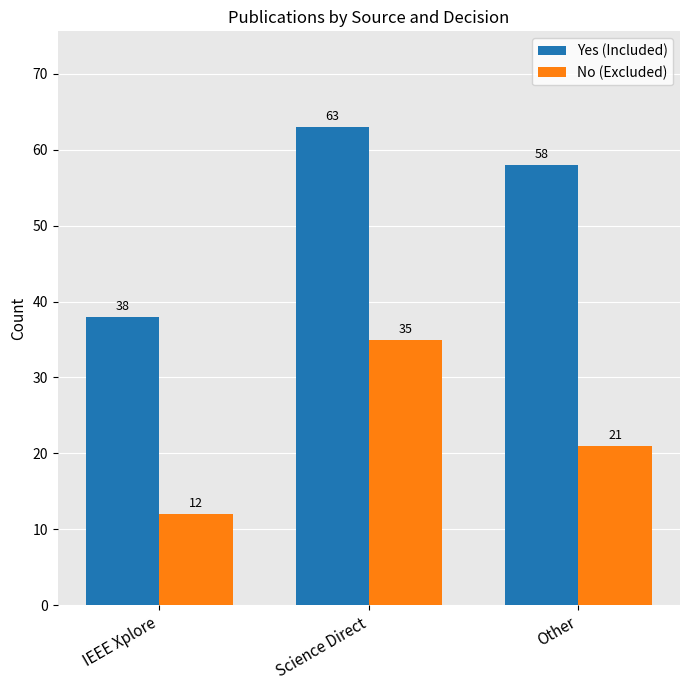

What is the label of the 1st bar from the right?

Other